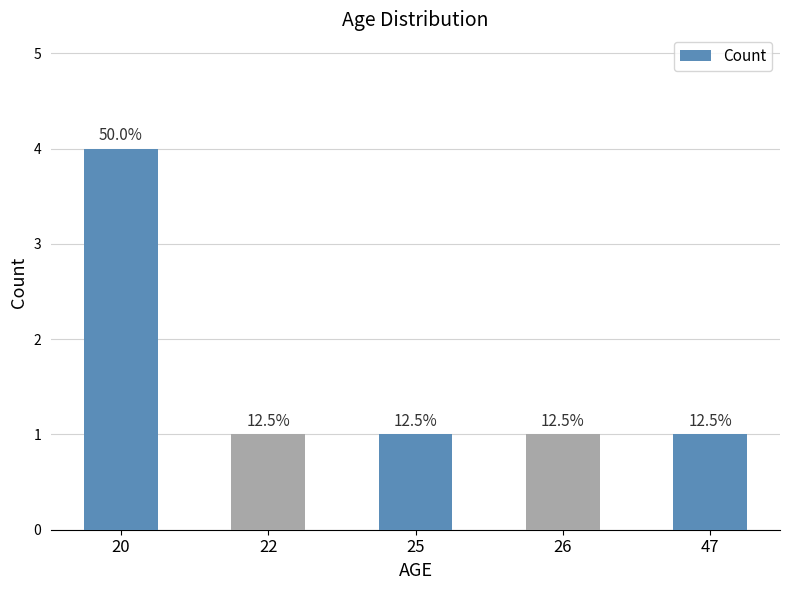

Are the bars horizontal?

No